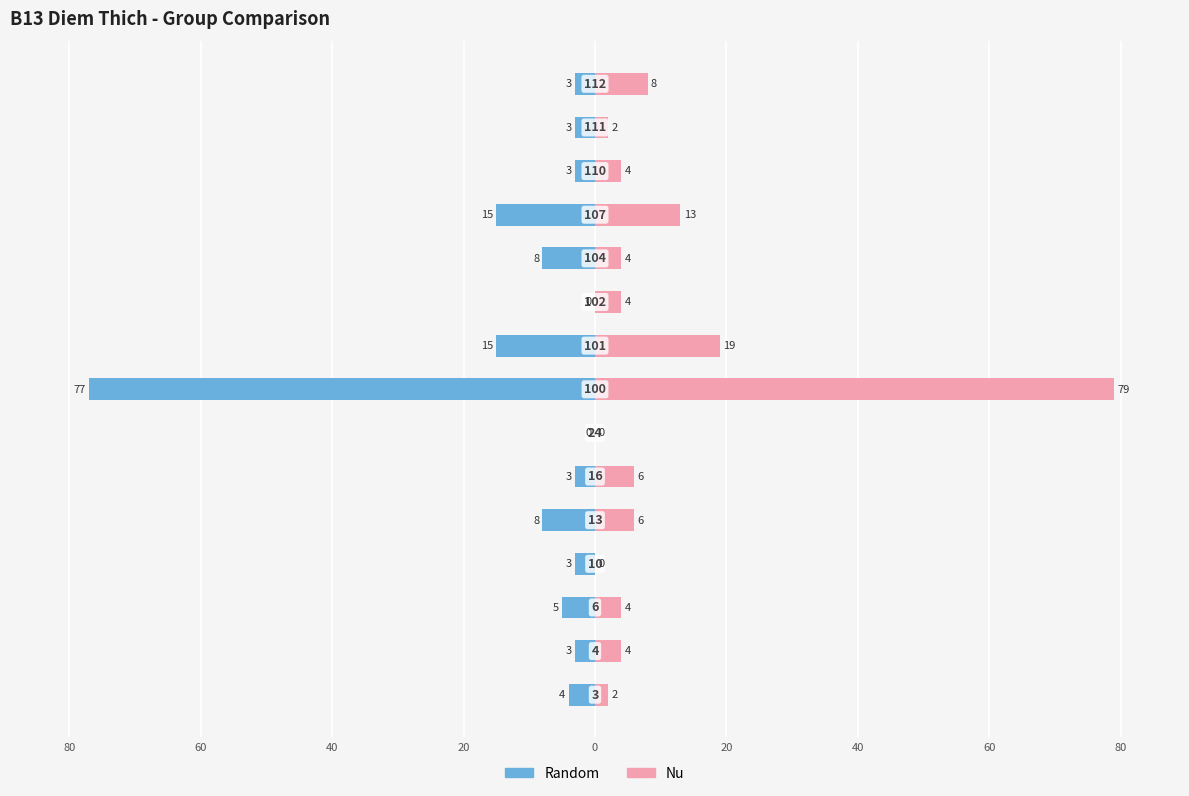

How many values in the Random series exceed -3?

2